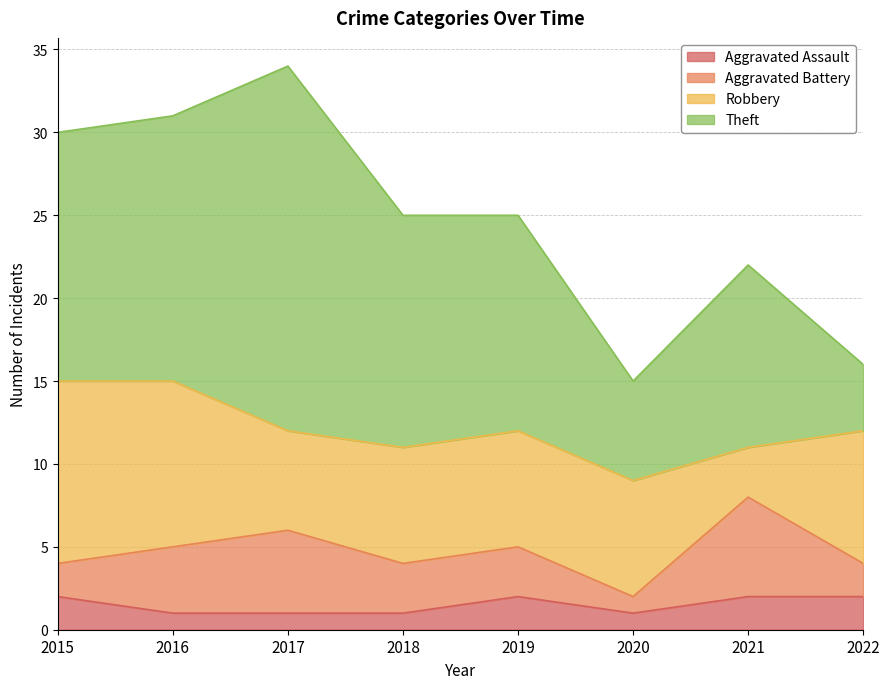

In Theft, how many points are lower than both neighbors (excluding endpoints)?

1